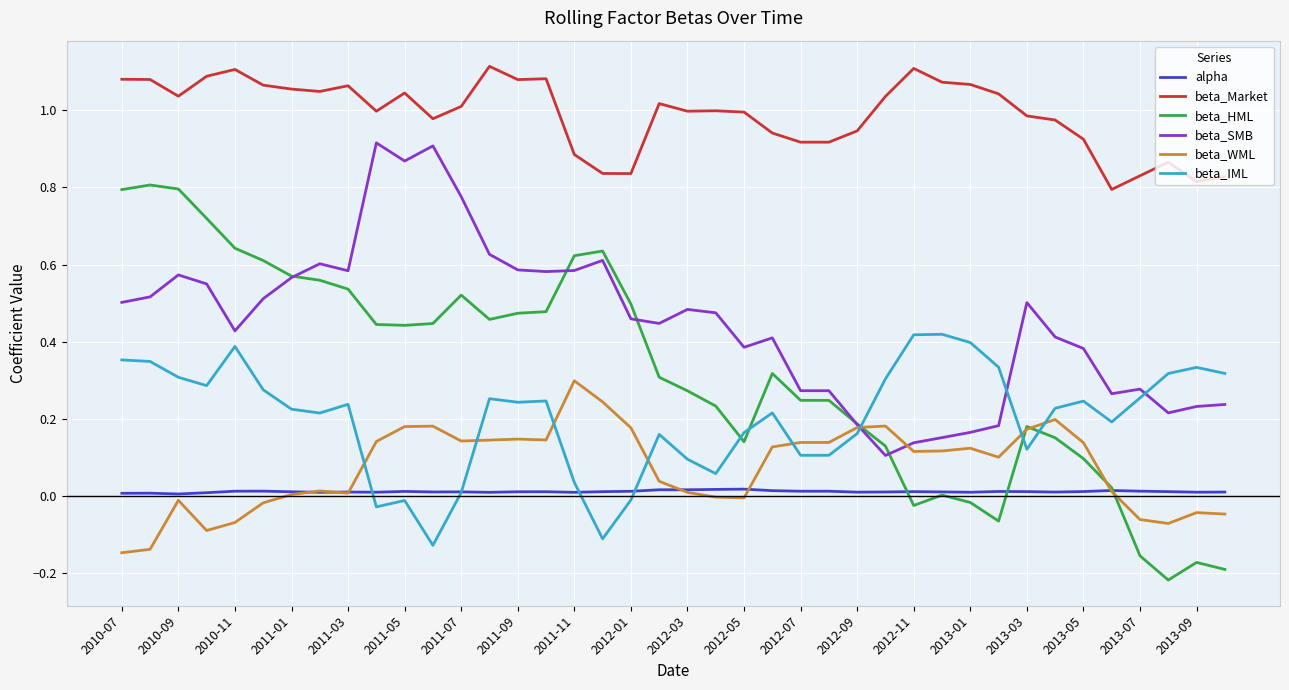

Which series has the largest total across all categories?

beta_Market